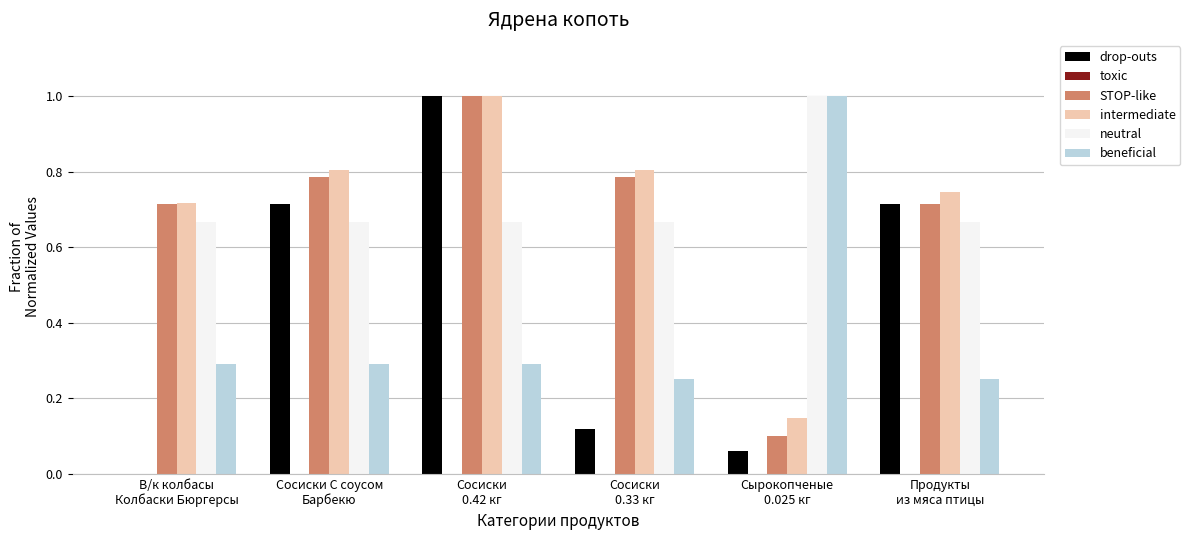

What is the maximum value shown in the chart?

1.0